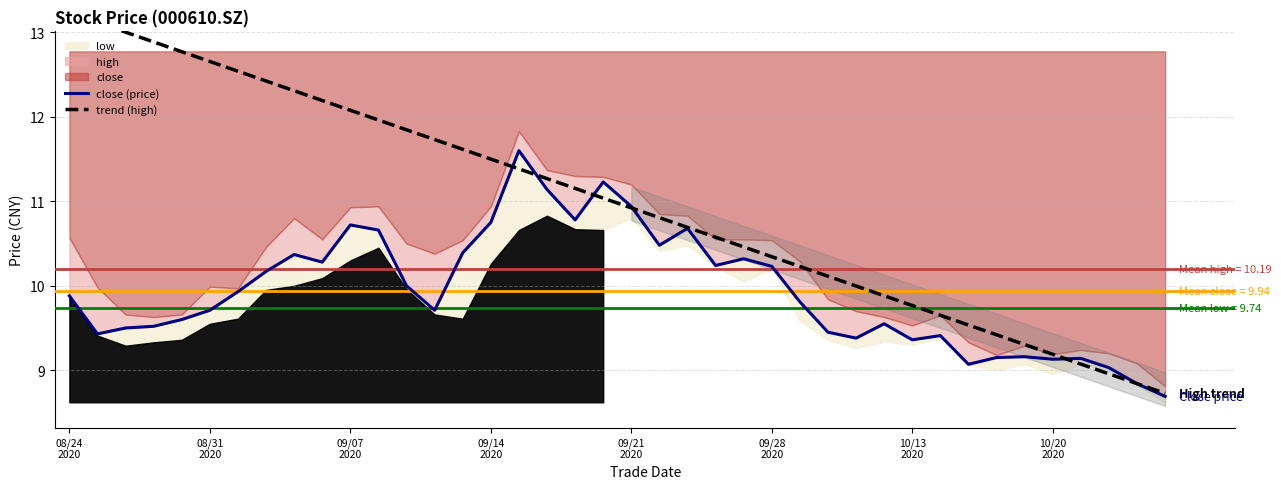

At how many categories does at least one series exceed 10?

28